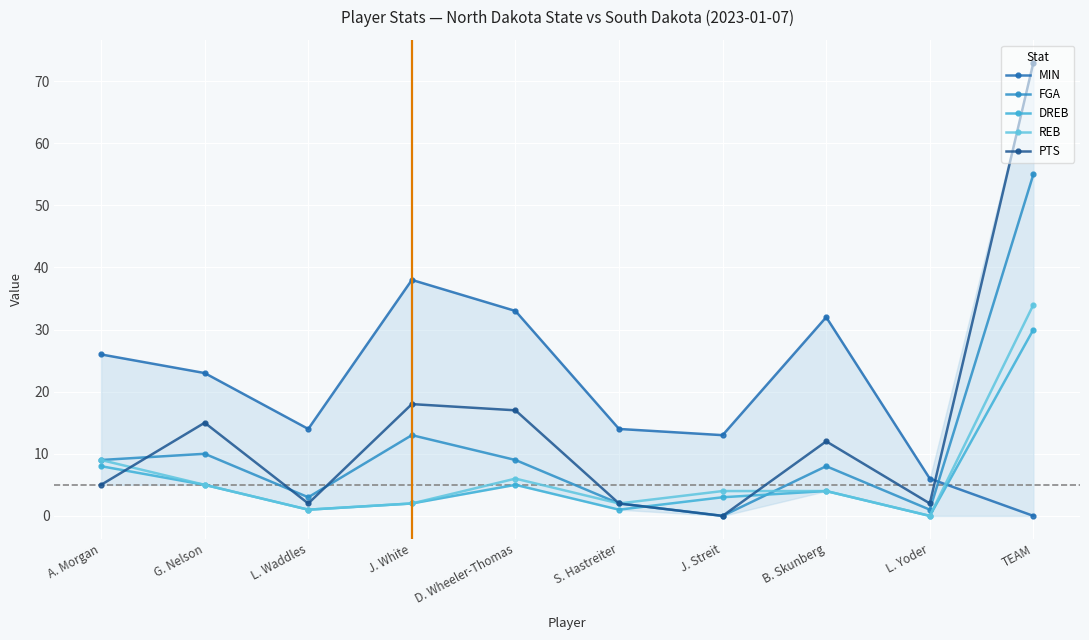

Reading left to right, transcribe all the data shown in this chart.

MIN: 26	23	14	38	33	14	13	32	6	0
FGA: 9	10	3	13	9	2	0	8	1	55
DREB: 8	5	1	2	5	1	3	4	0	30
REB: 9	5	1	2	6	2	4	4	0	34
PTS: 5	15	2	18	17	2	0	12	2	73